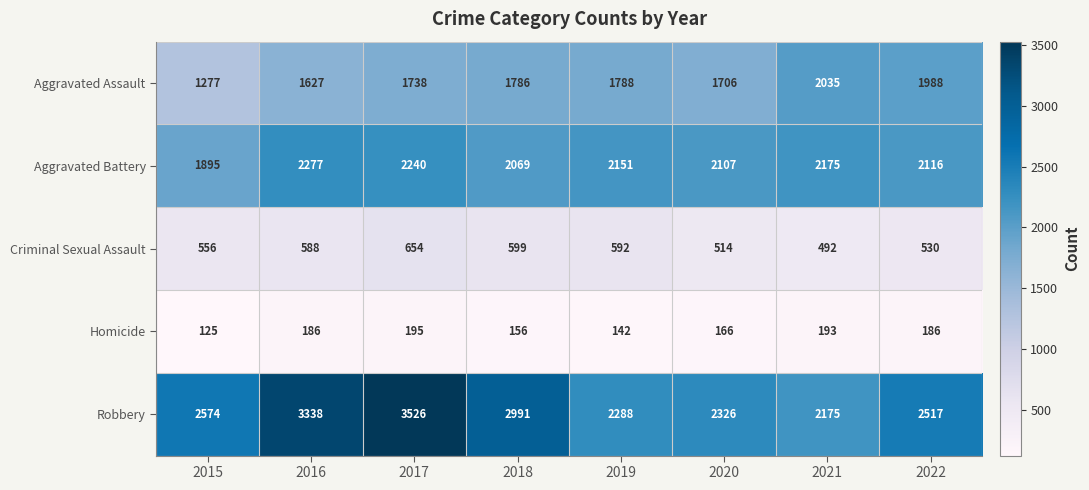

Which series has the largest total across all categories?

Robbery